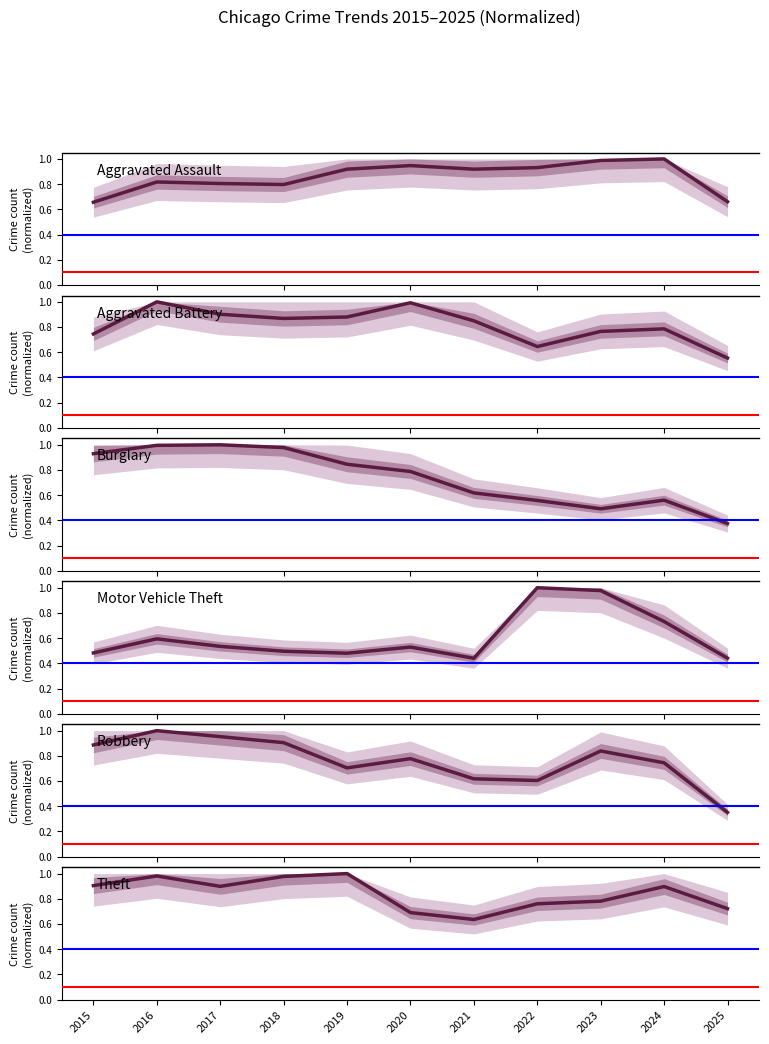

Which category has the lowest value in the Aggravated Assault series?

2015